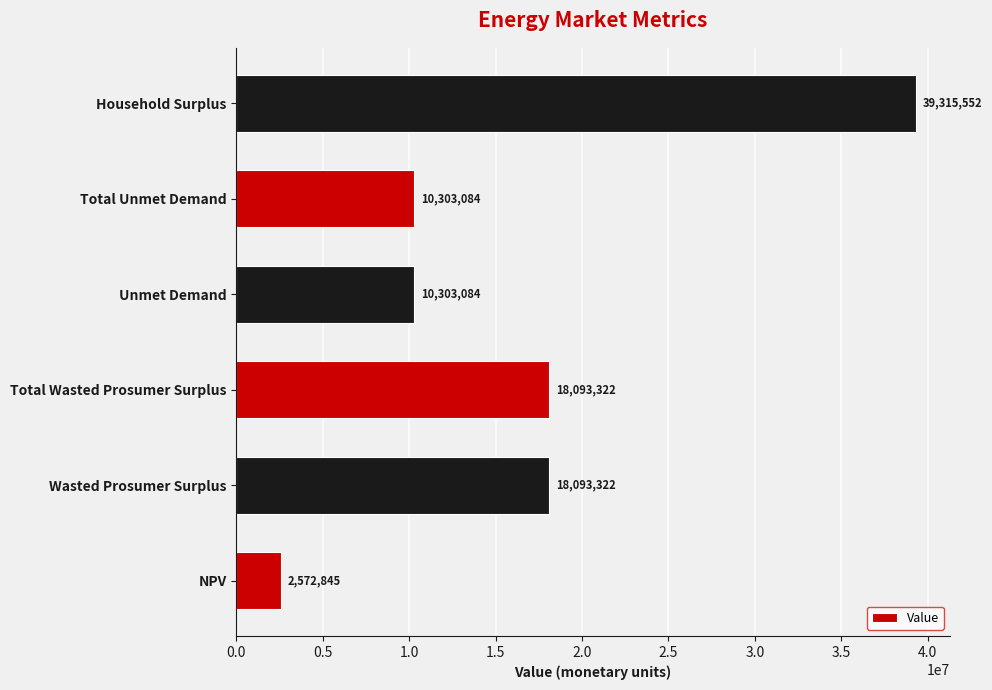

At which category does the chart reach its peak across all series?

Household Surplus